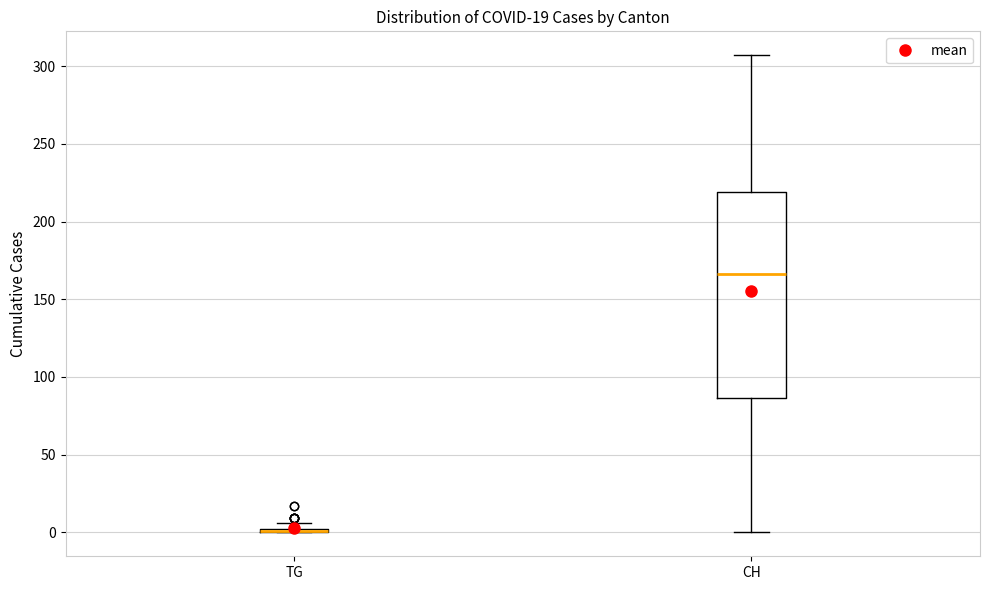

Comparing the boxes themselves (not the whiskers), which one is the tallest?

CH